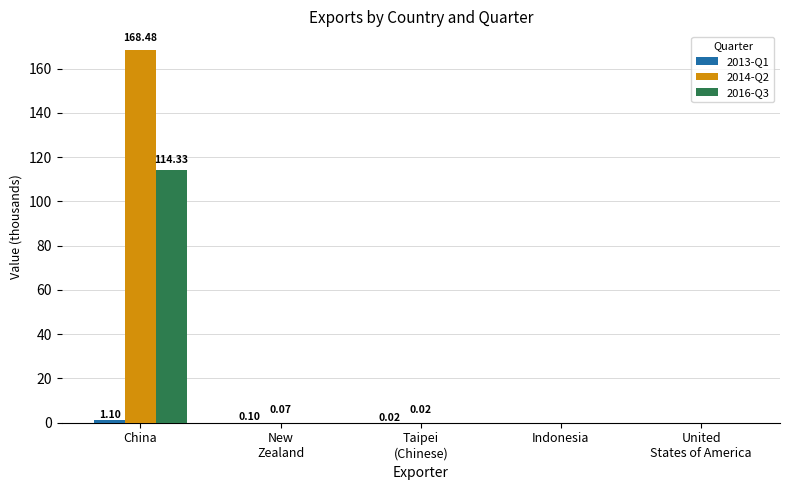

Is the value of 2014-Q2 at New
Zealand greater than the value of 2016-Q3 at China?

No